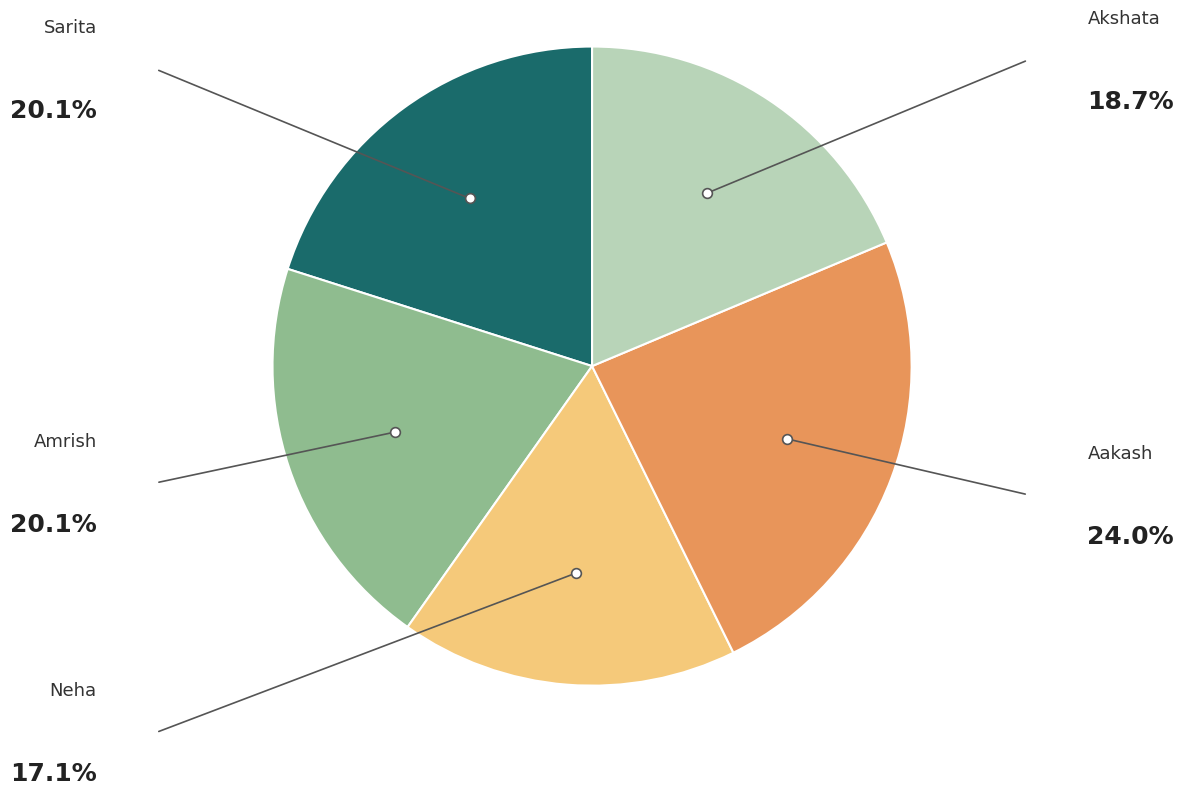

How many slices are in this pie chart?

5